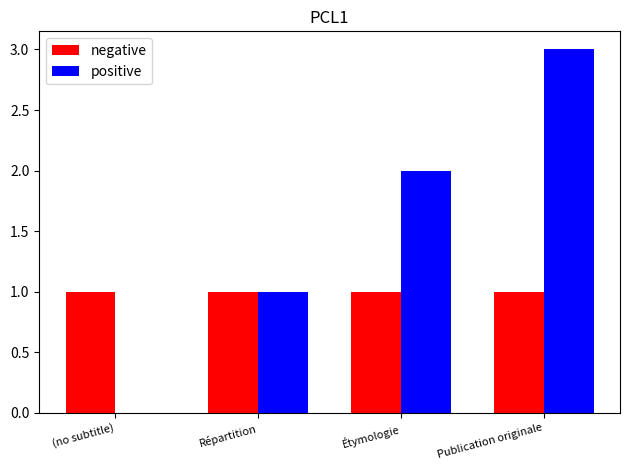

At which category does the chart reach its peak across all series?

Publication originale